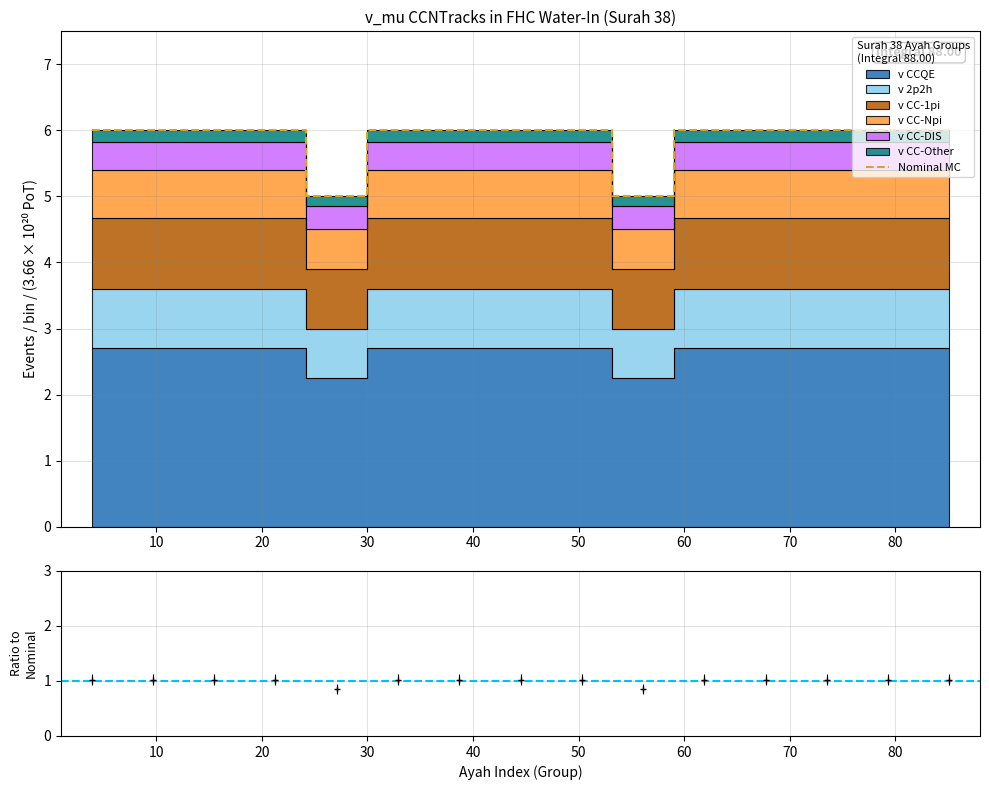

What is the minimum value for Nominal MC?

5